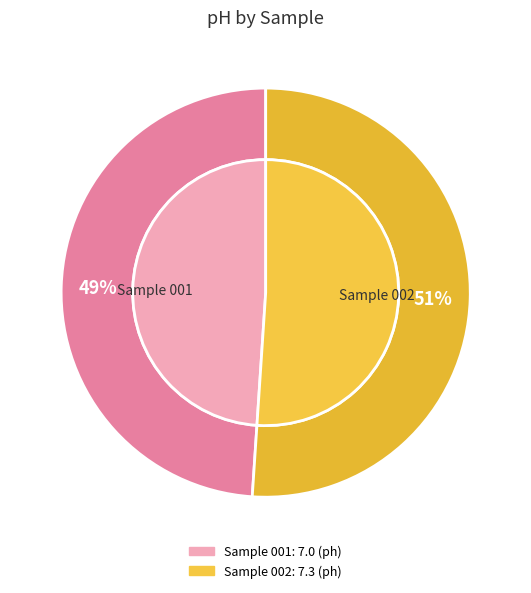

Is there a majority slice in this chart?

Yes